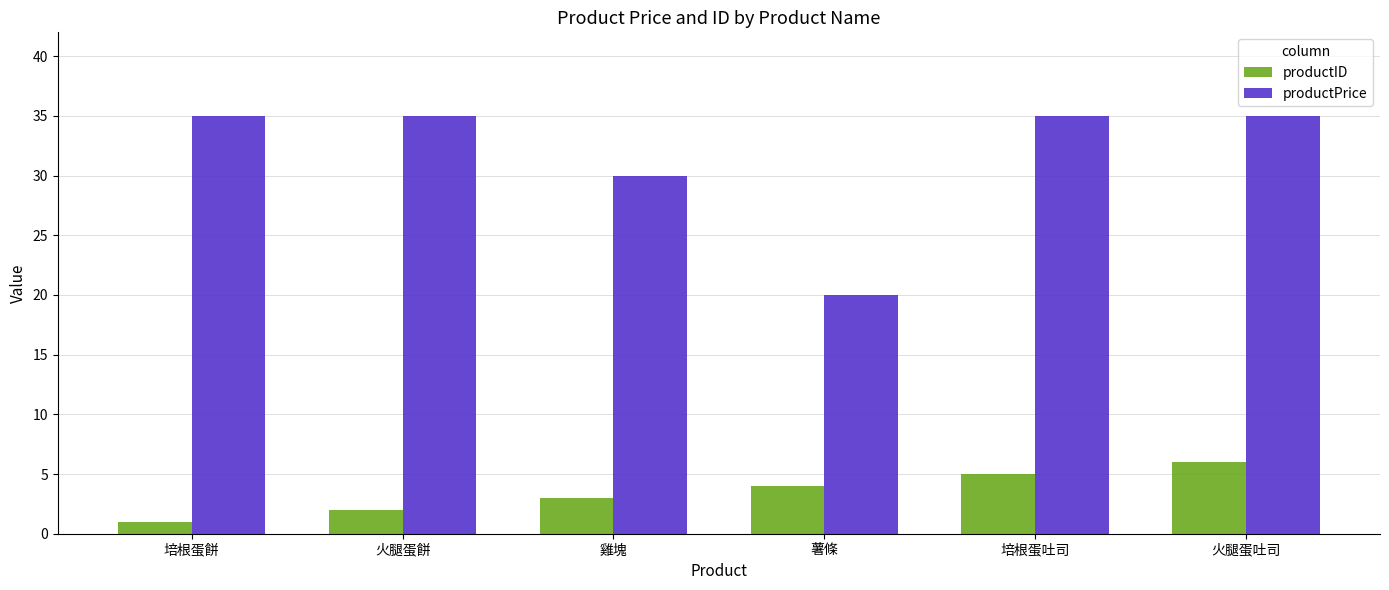

True or false: productPrice has a value of 9 at 薯條.

False